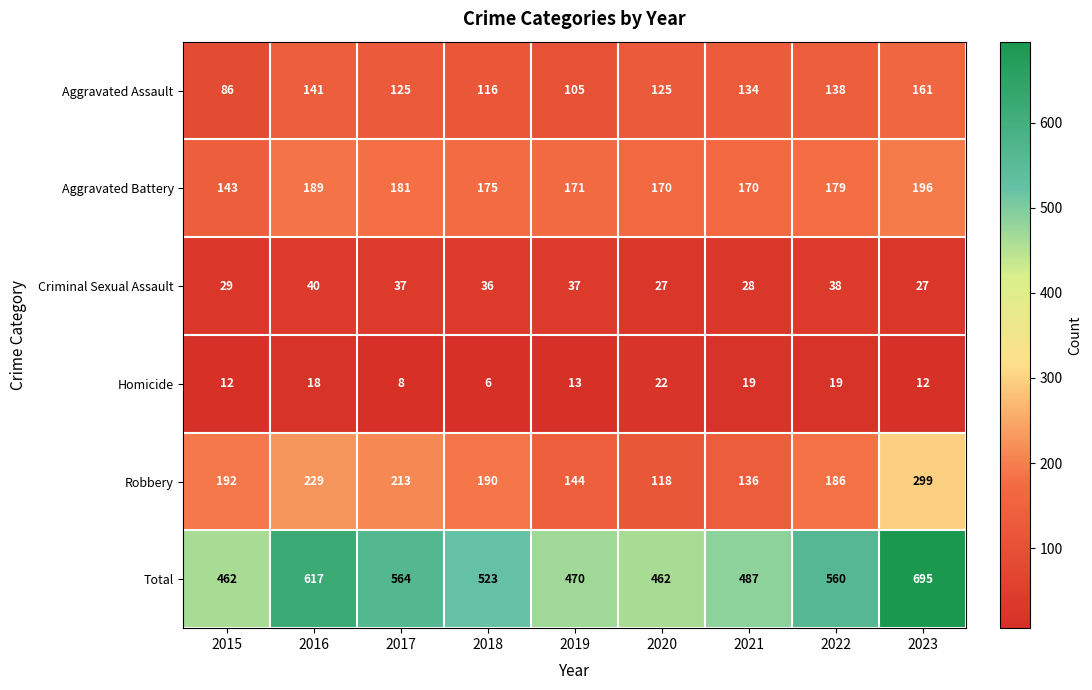

Between 2016 and 2019, which series saw the biggest shift?

Total